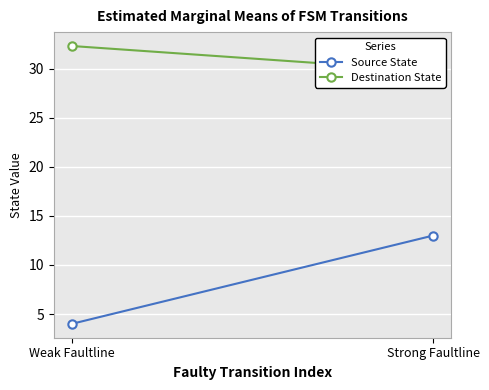

How many lines are shown in the chart?

2